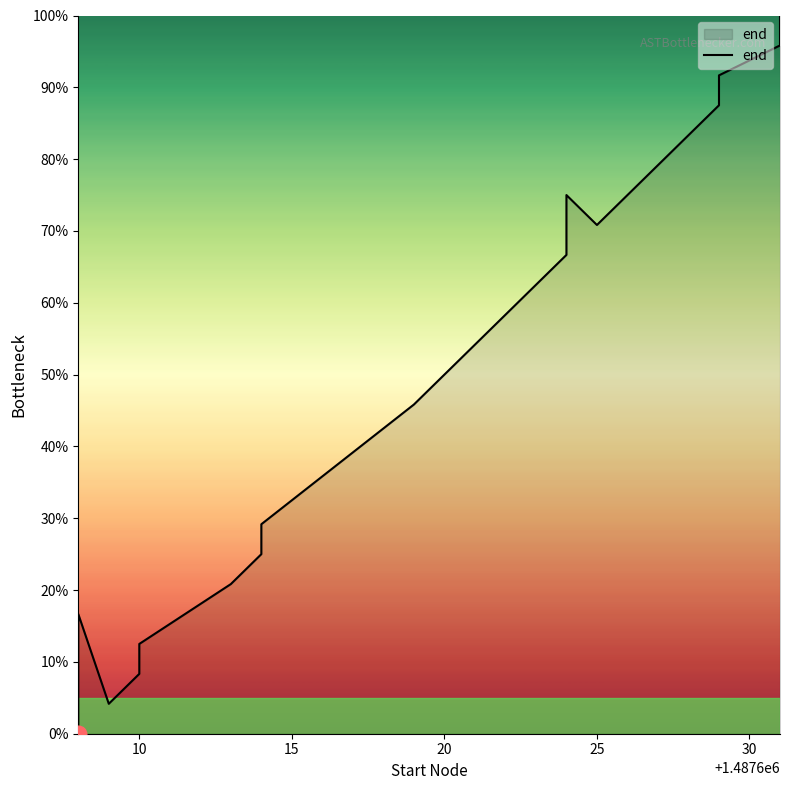

True or false: the data has more than 2 interior local peaks.

False